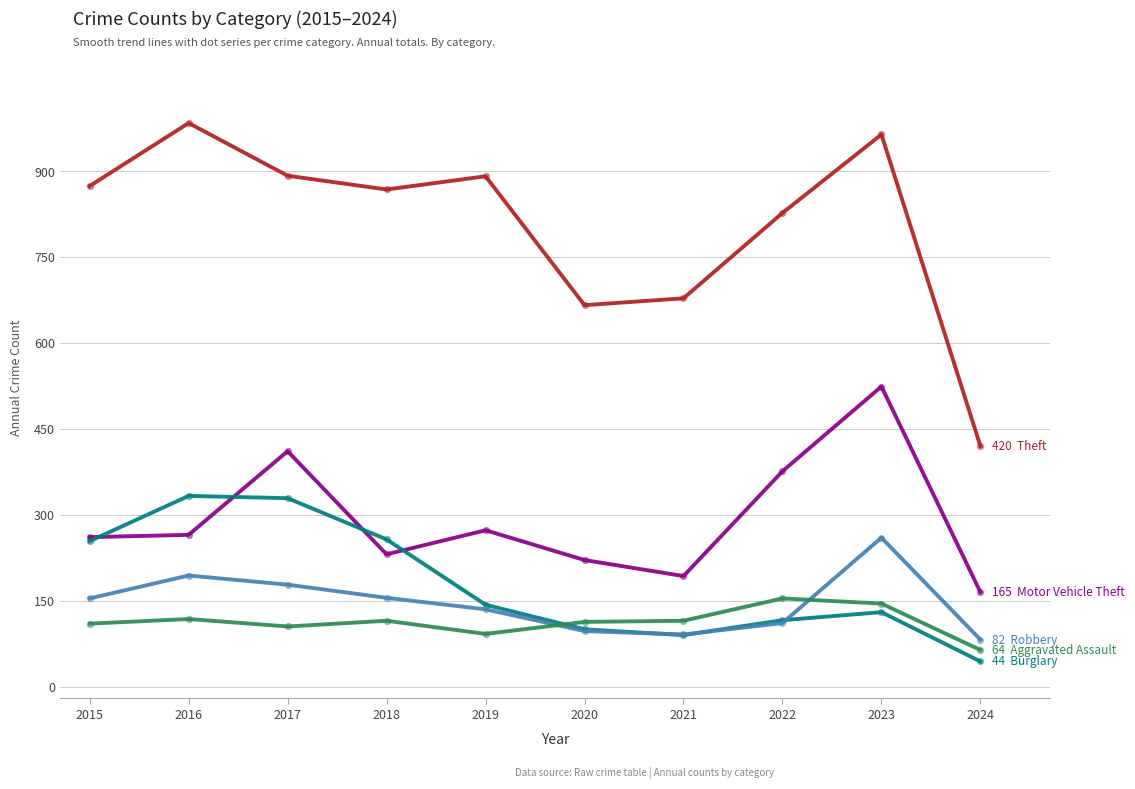

What is the difference between the highest and lowest values at 2017?

787